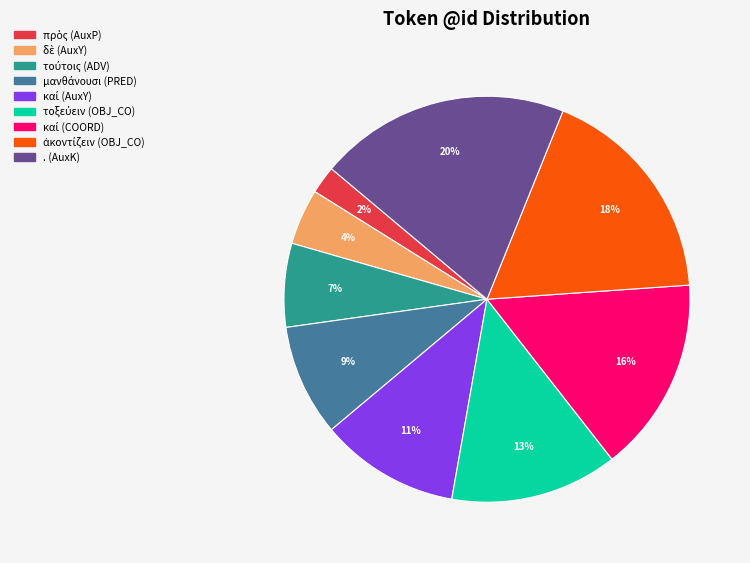

To the nearest percent, what is the difference between the largest and smallest slice percentages?

18%